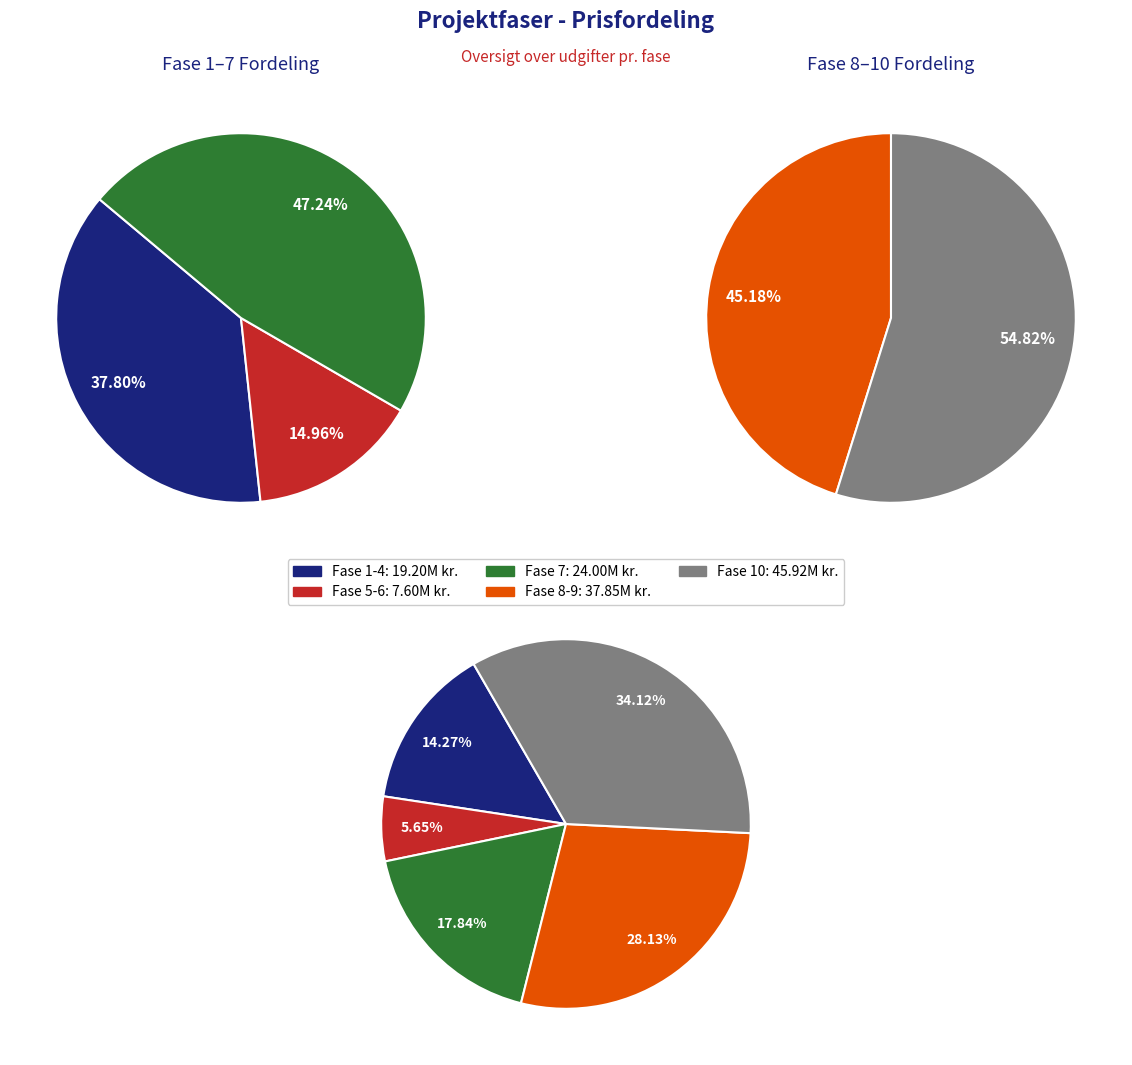

Count the number of slices in the pie.

5